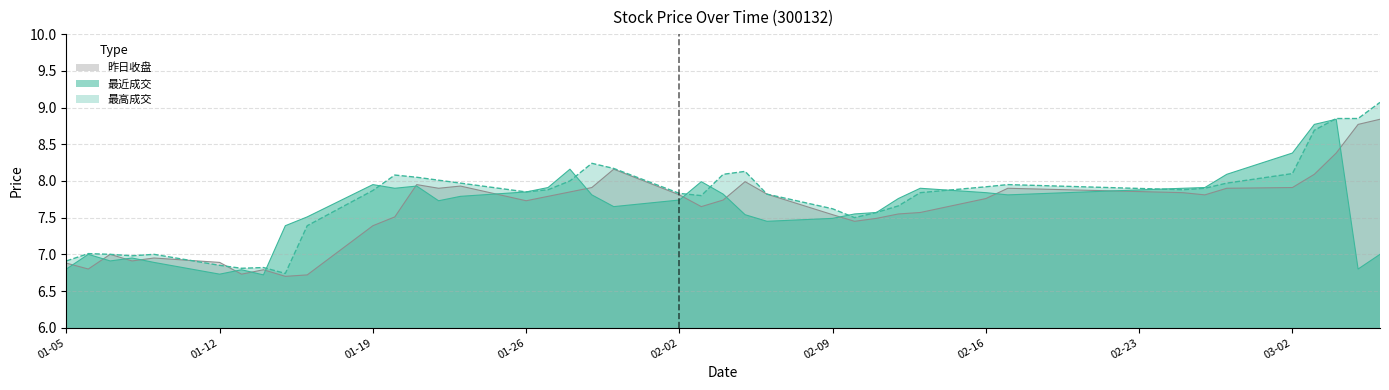

What is the difference between the 最高成交 values at 2015-02-12 and 2015-02-05?

0.5